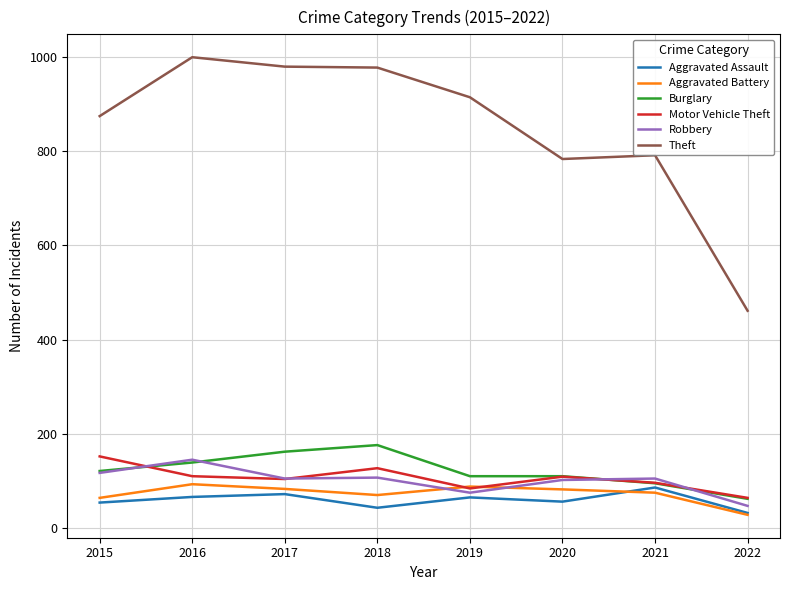

What is the maximum value shown in the chart?

999